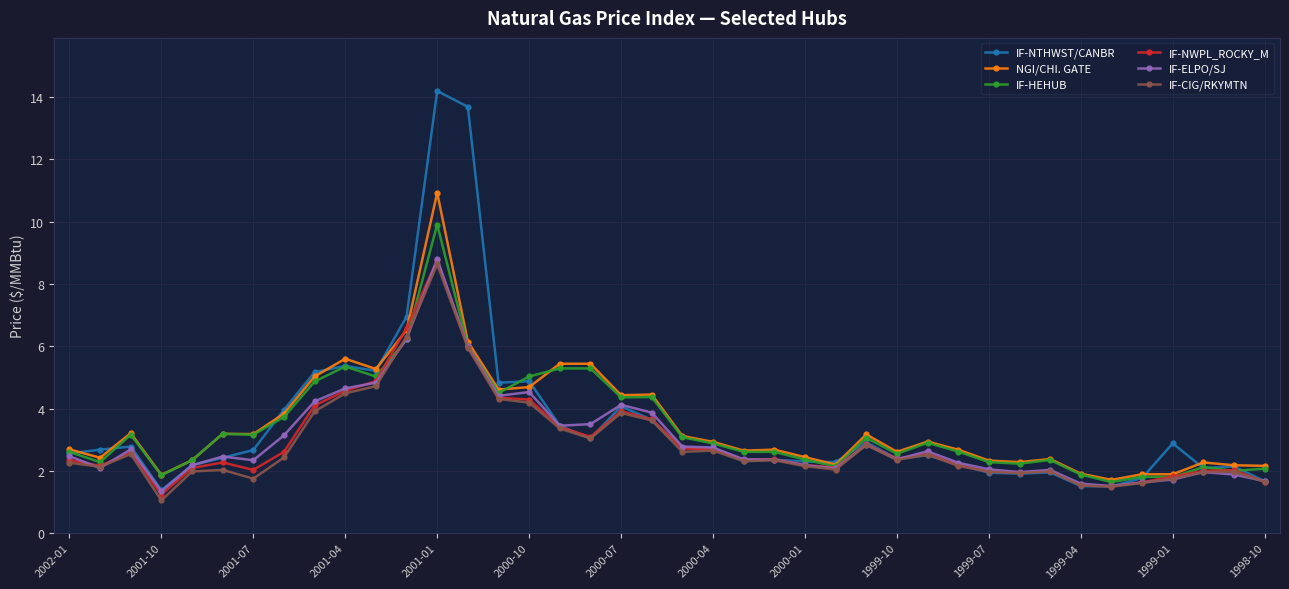

Which series has the largest range (max minus min)?

IF-NTHWST/CANBR